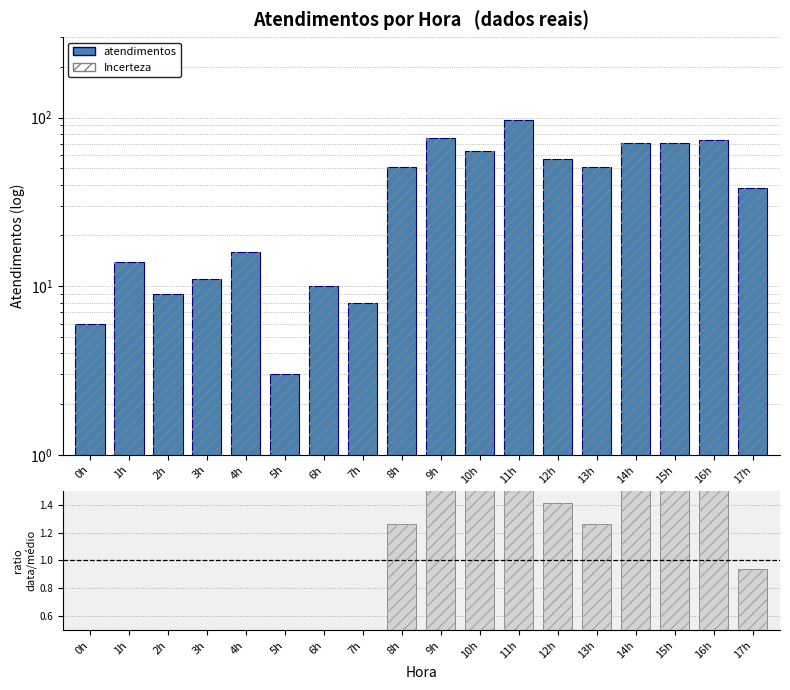

How many groups of bars are there?

18